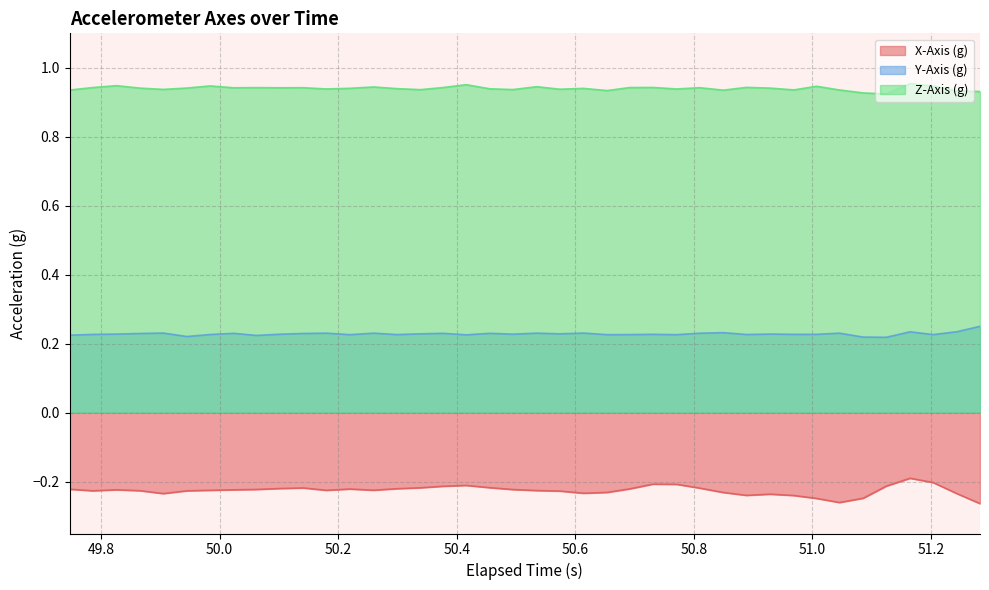

True or false: X-Axis (g) and Y-Axis (g) cross at least once.

False